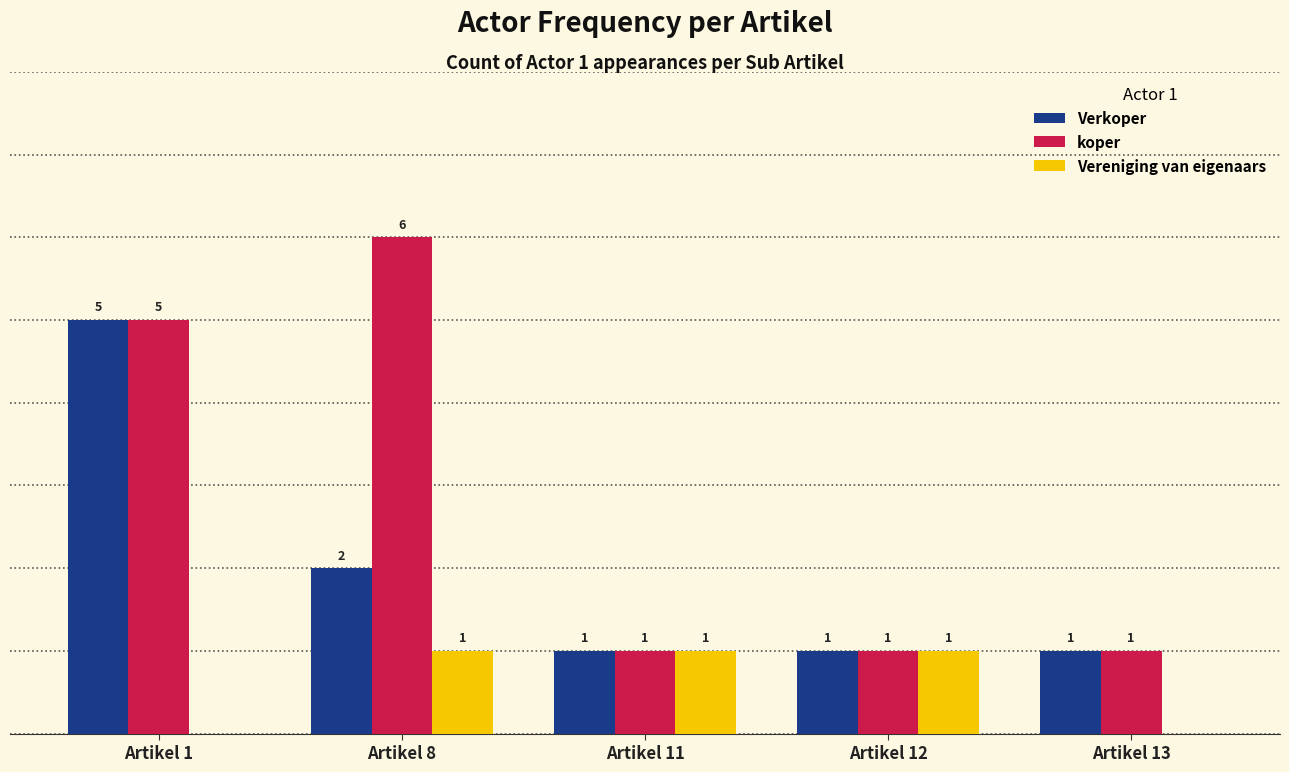

Where is Verkoper nearest to the value 3?

Artikel 8